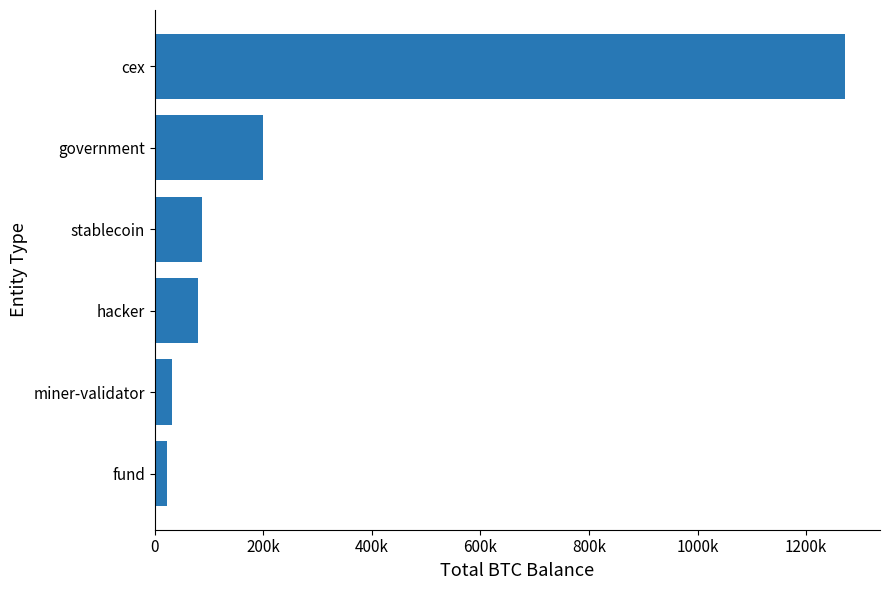

What is the average value?

282004.4